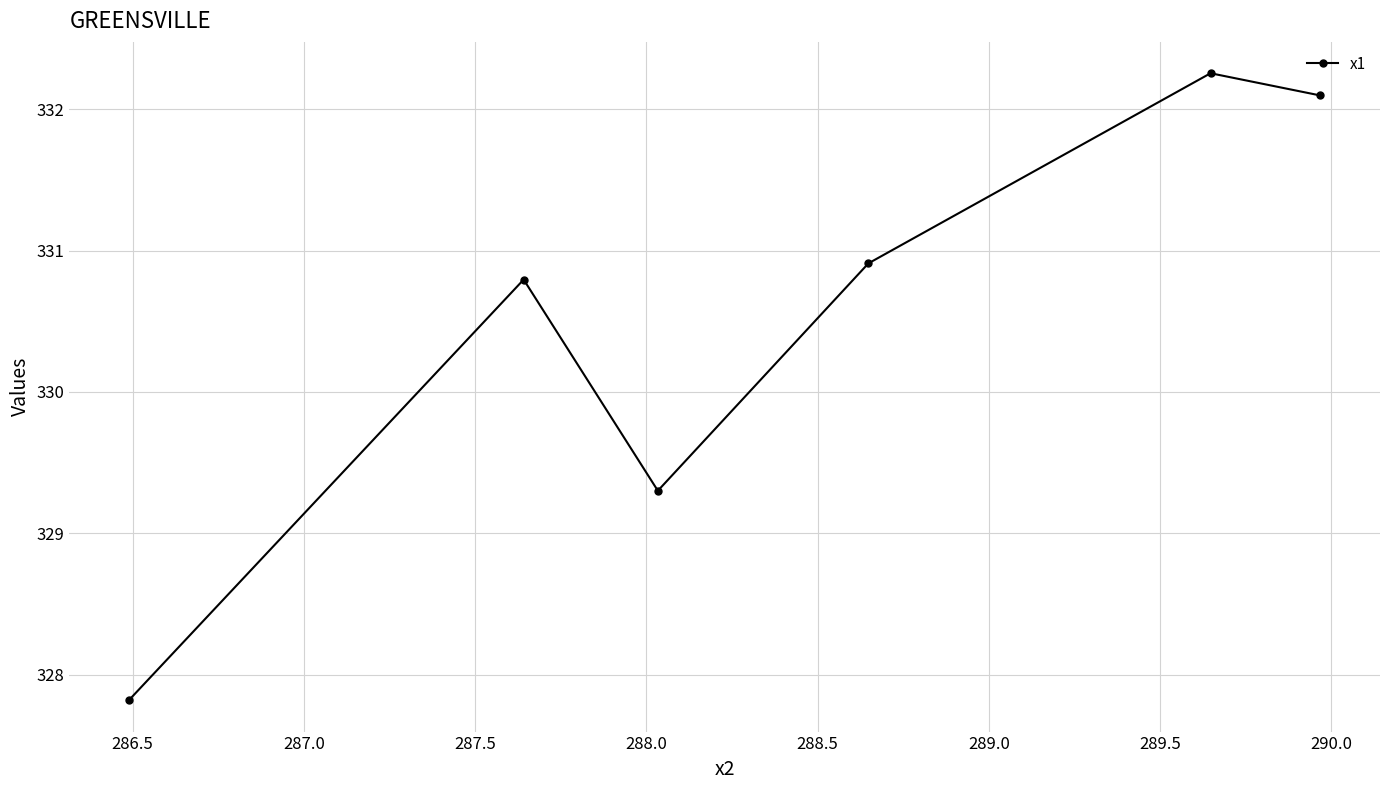

What is the difference between the maximum and second lowest values?

3.0